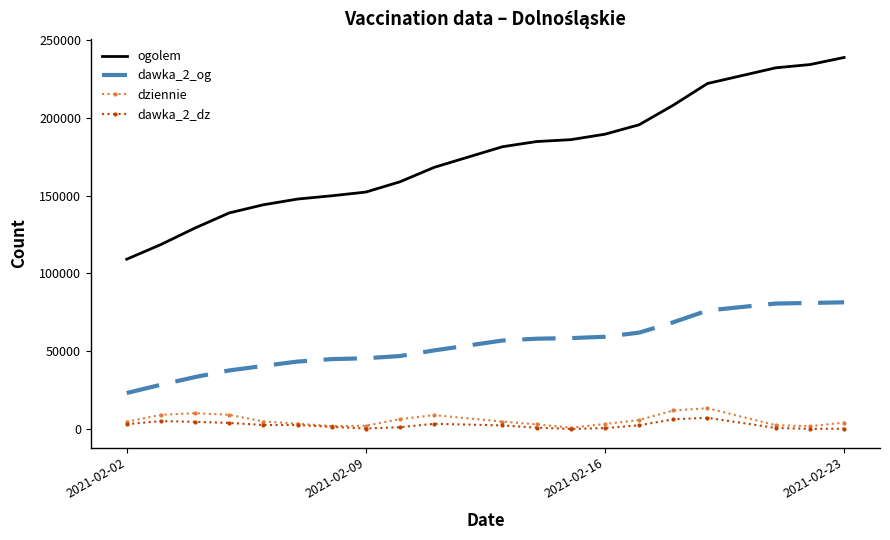

What is the greatest value displayed?

238549